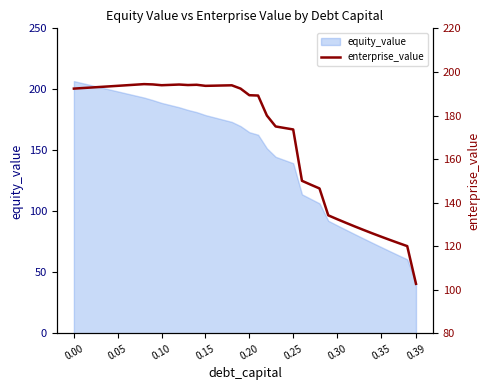

What is the lowest value of the equity_value series?

41.5